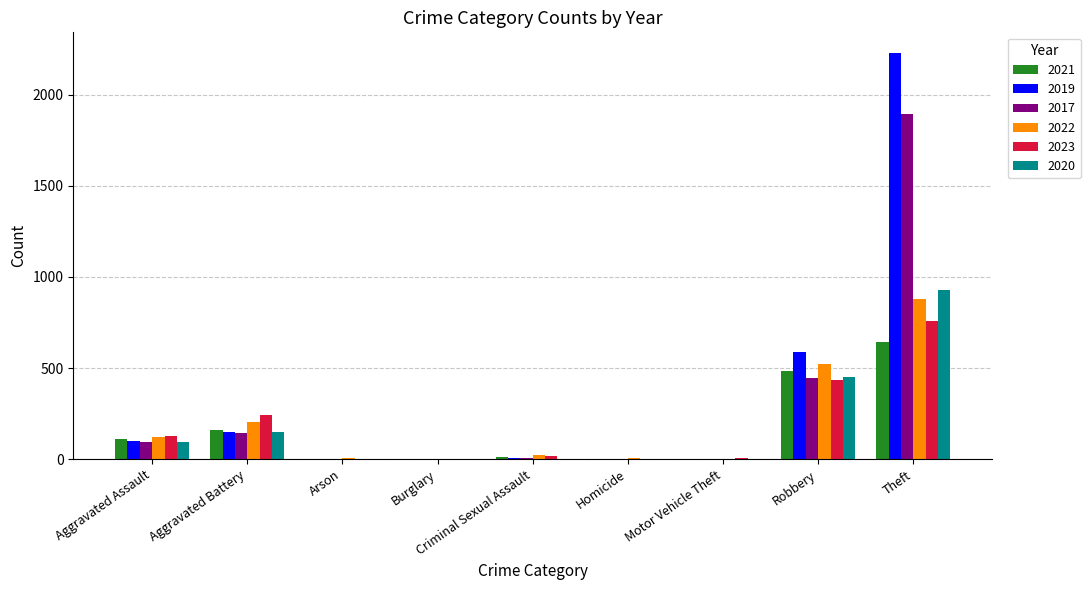

True or false: 2022 has a value of 408 at Burglary.

False